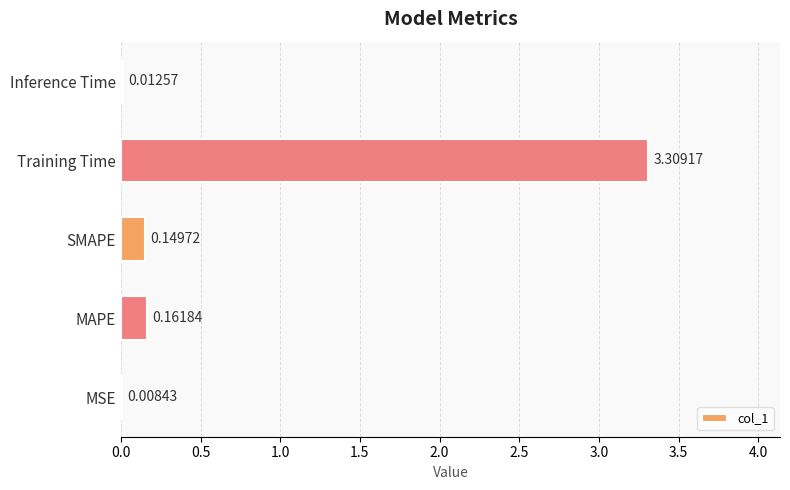

Which category has the highest value across all series?

Training Time